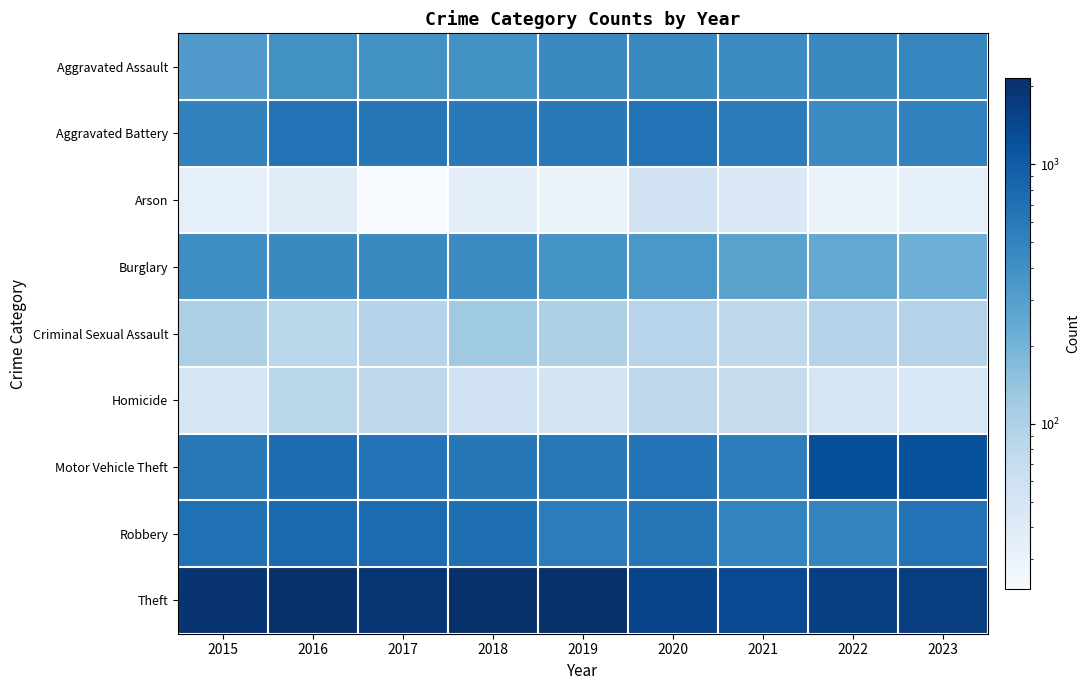

Rank the series by their maximum value, from lowest to highest.

Arson, Homicide, Criminal Sexual Assault, Burglary, Aggravated Assault, Aggravated Battery, Robbery, Motor Vehicle Theft, Theft